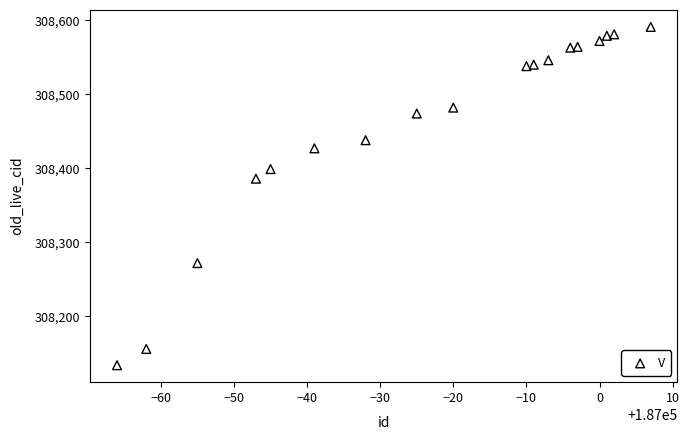

What is the range of Y values (max minus min)?

457